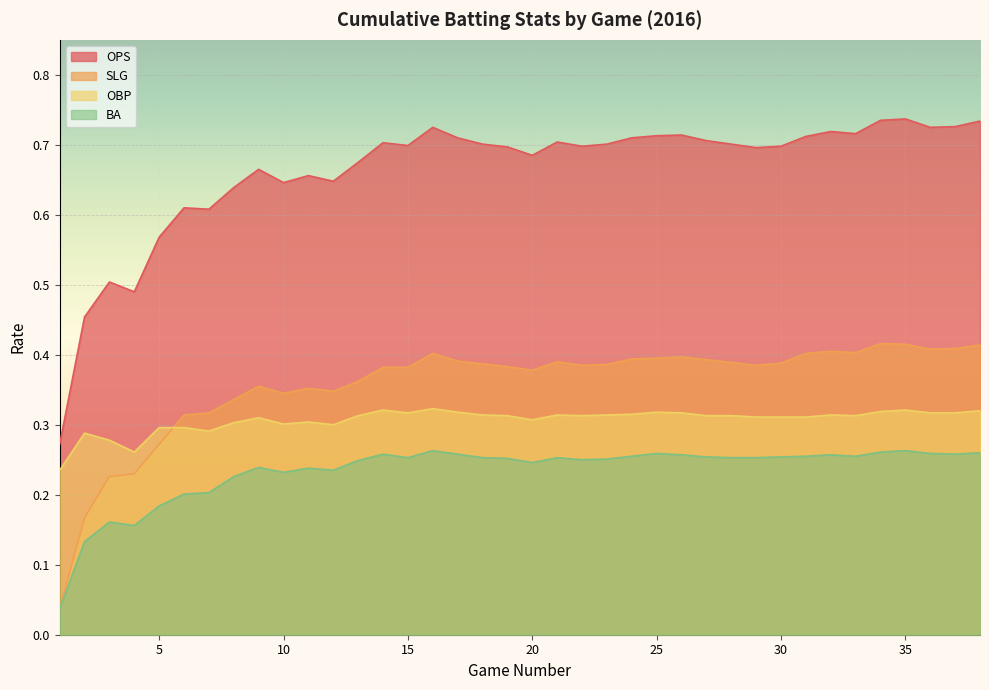

Reading right to left, list all the values displayed in this chart.

OPS: 0.7	0.7	0.7	0.7	0.7	0.7	0.7	0.7	0.7	0.7	0.7	0.7	0.7	0.7	0.7	0.7	0.7	0.7	0.7	0.7	0.7	0.7	0.7	0.7	0.7	0.7	0.6	0.7	0.6	0.7	0.6	0.6	0.6	0.6	0.5	0.5	0.5	0.3
SLG: 0.4	0.4	0.4	0.4	0.4	0.4	0.4	0.4	0.4	0.4	0.4	0.4	0.4	0.4	0.4	0.4	0.4	0.4	0.4	0.4	0.4	0.4	0.4	0.4	0.4	0.4	0.3	0.4	0.3	0.4	0.3	0.3	0.3	0.3	0.2	0.2	0.2	0.0
OBP: 0.3	0.3	0.3	0.3	0.3	0.3	0.3	0.3	0.3	0.3	0.3	0.3	0.3	0.3	0.3	0.3	0.3	0.3	0.3	0.3	0.3	0.3	0.3	0.3	0.3	0.3	0.3	0.3	0.3	0.3	0.3	0.3	0.3	0.3	0.3	0.3	0.3	0.2
BA: 0.3	0.3	0.3	0.3	0.3	0.3	0.3	0.3	0.3	0.3	0.3	0.3	0.3	0.3	0.3	0.3	0.2	0.3	0.2	0.3	0.3	0.3	0.3	0.3	0.3	0.2	0.2	0.2	0.2	0.2	0.2	0.2	0.2	0.2	0.2	0.2	0.1	0.0